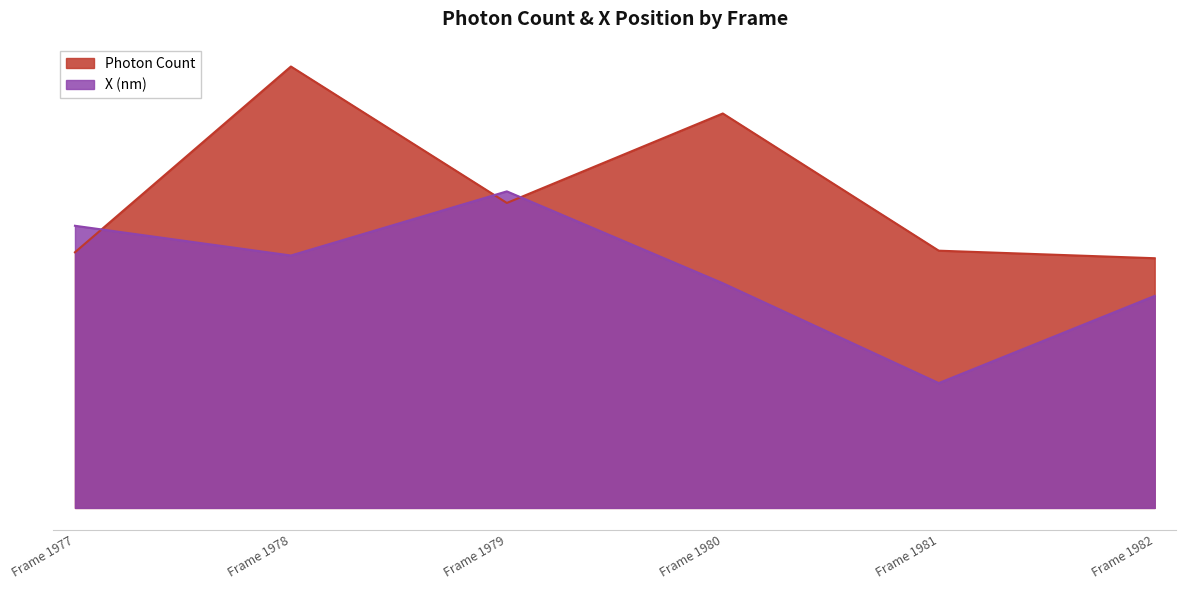

What is the value of the Photon Count point at the 1st from the left?

961.6